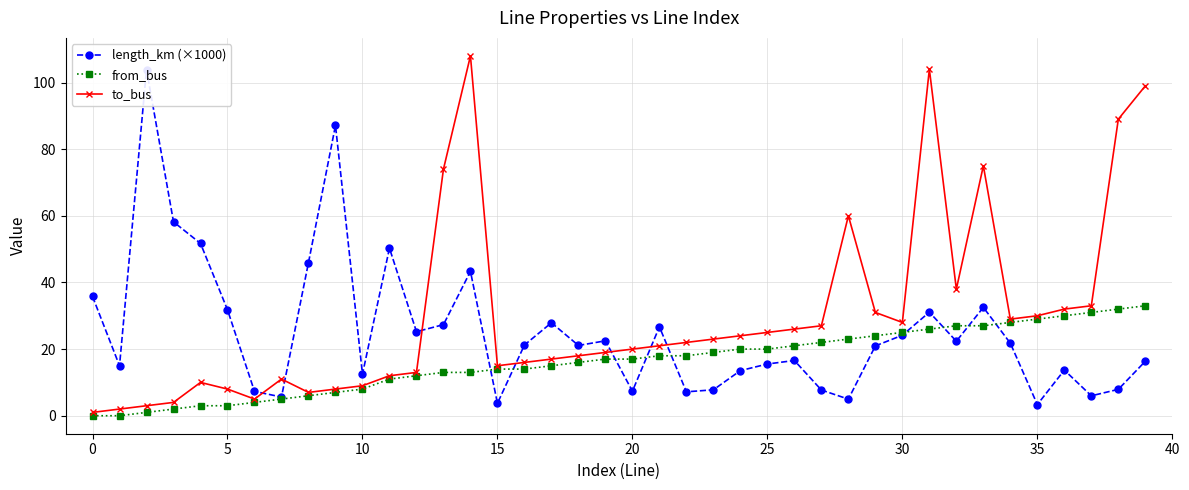

Reading left to right, transcribe all the data shown in this chart.

length_km (×1000): 35.8	15.0	103.9	58.2	51.7	31.8	7.3	5.6	45.9	87.1	12.5	50.3	25.2	27.3	43.3	3.7	21.2	27.9	21.1	22.5	7.4	26.7	7.2	7.8	13.5	15.5	16.6	7.7	5.0	21.0	24.2	31.1	22.4	32.5	21.8	3.4	13.7	6.0	7.9	16.3
from_bus: 0.0	0.0	1.0	2.0	3.0	3.0	4.0	5.0	6.0	7.0	8.0	11.0	12.0	13.0	13.0	14.0	14.0	15.0	16.0	17.0	17.0	18.0	18.0	19.0	20.0	20.0	21.0	22.0	23.0	24.0	25.0	26.0	27.0	27.0	28.0	29.0	30.0	31.0	32.0	33.0
to_bus: 1.0	2.0	3.0	4.0	10.0	8.0	5.0	11.0	7.0	8.0	9.0	12.0	13.0	74.0	108.0	15.0	16.0	17.0	18.0	19.0	20.0	21.0	22.0	23.0	24.0	25.0	26.0	27.0	60.0	31.0	28.0	104.0	38.0	75.0	29.0	30.0	32.0	33.0	89.0	99.0